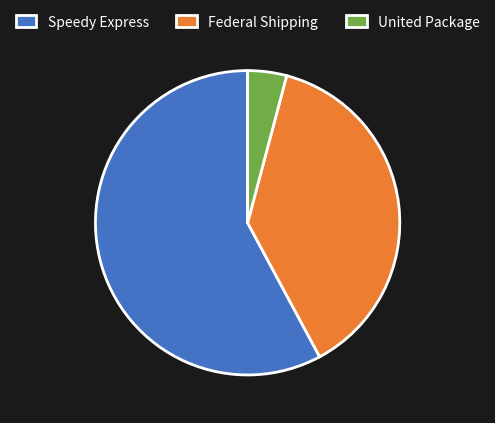

How many slices are in this pie chart?

3